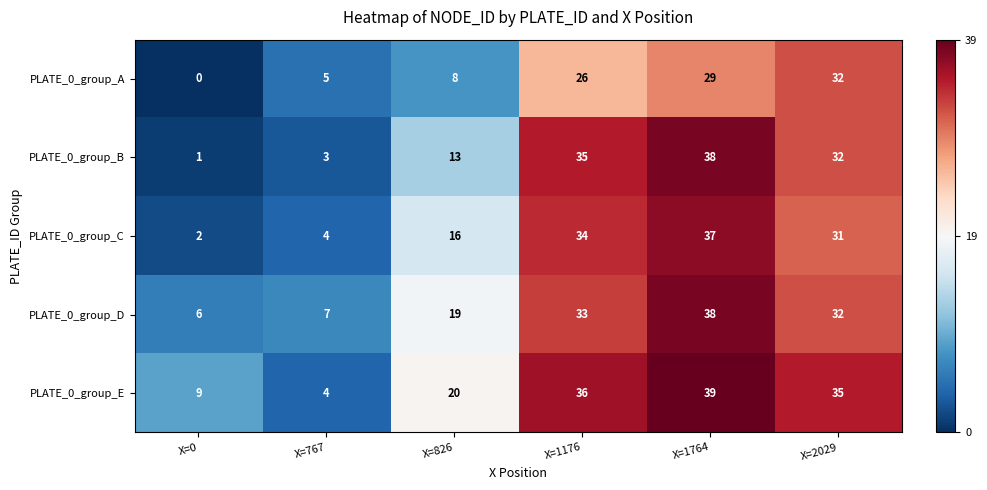

What is the approximate value of PLATE_0_group_C at X=1176, to the nearest 5?

35